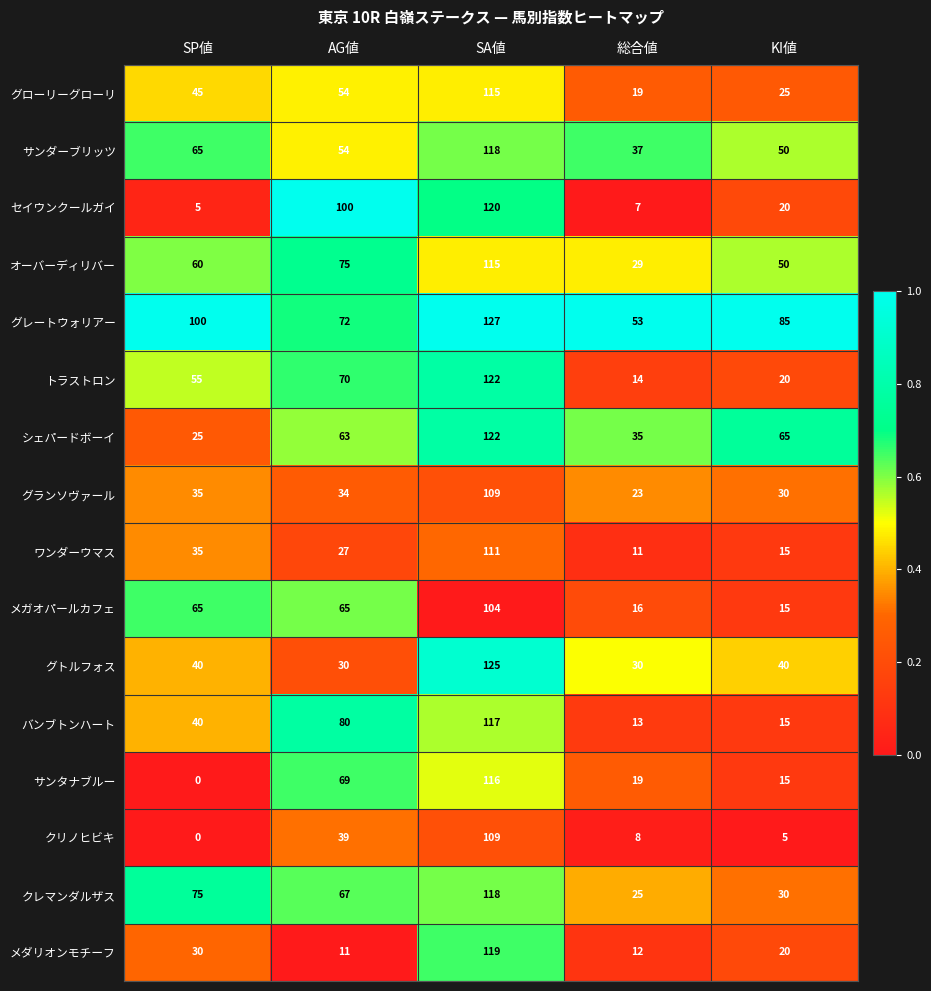

Which category has the highest value in the オーバーディリバー series?

SA値